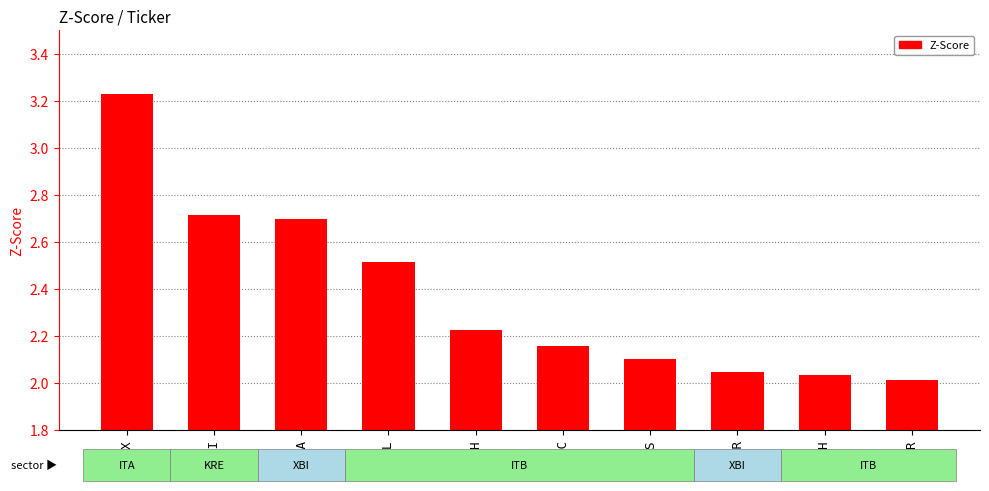

How many bars are there in total?

10